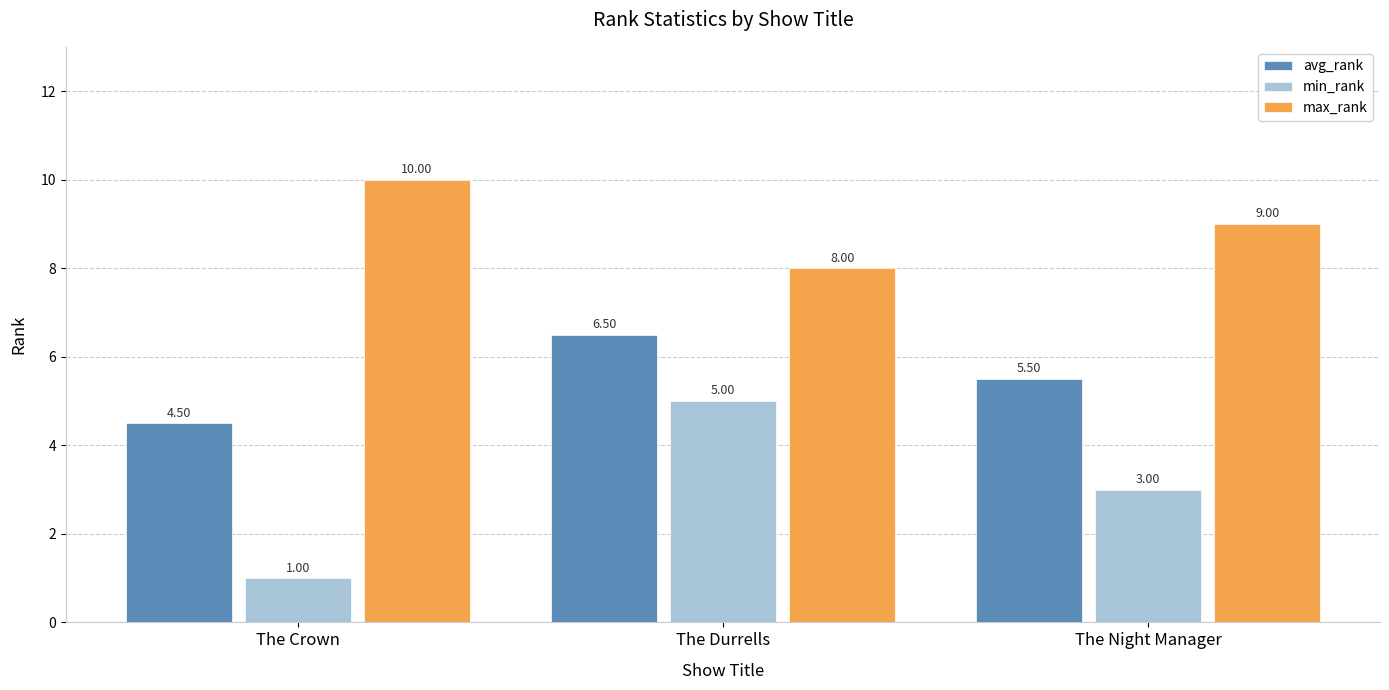

What is the difference between the highest and lowest values at The Night Manager?

6.0